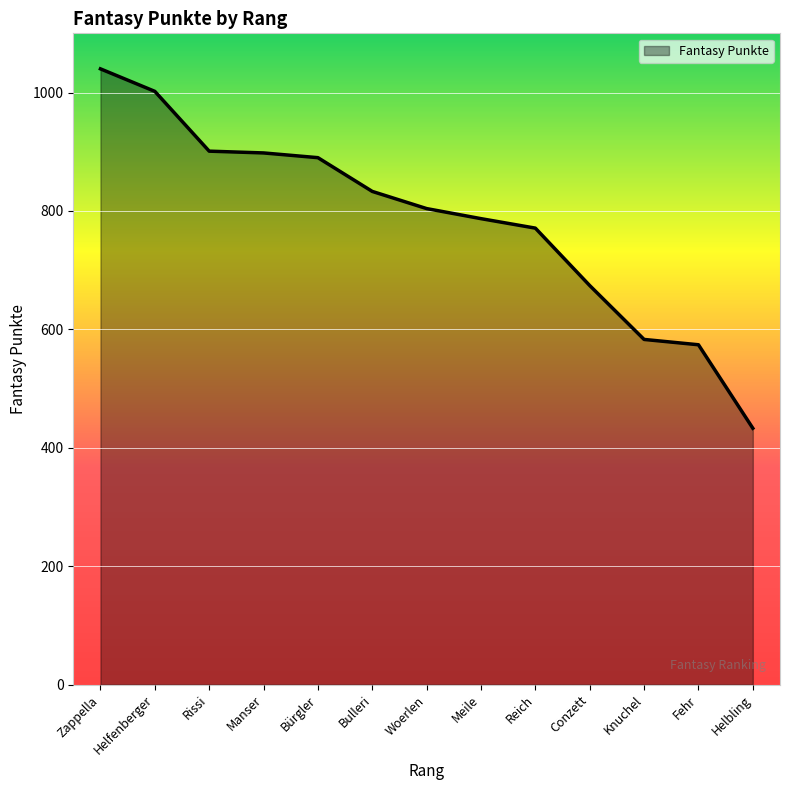

Read the value at Meile.

787